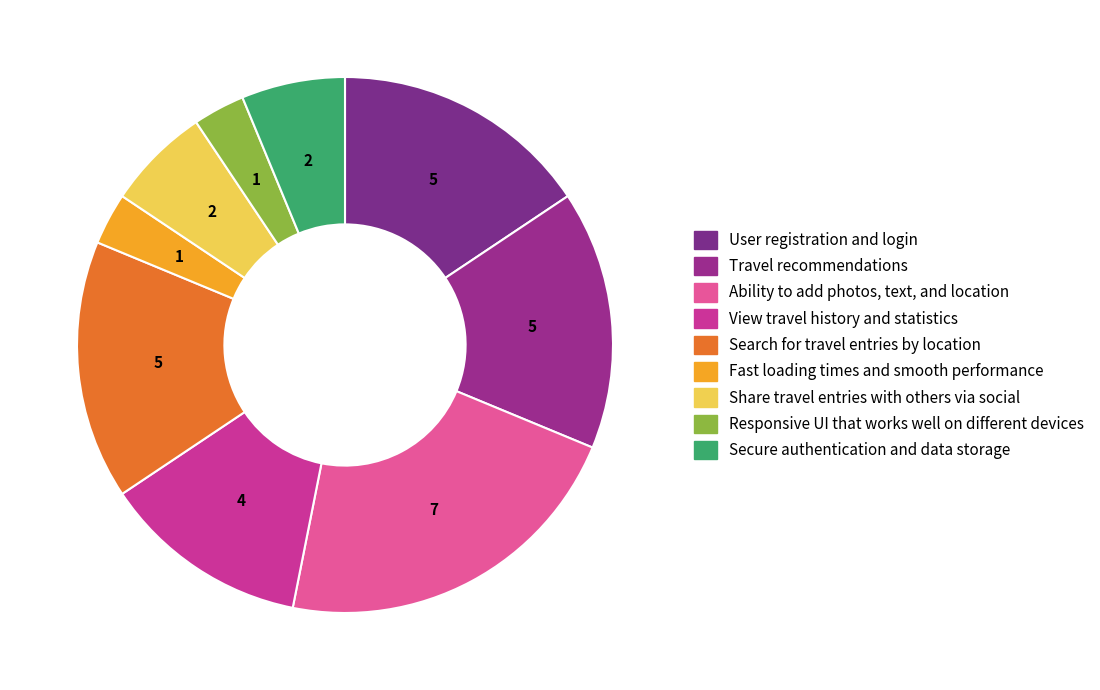

Count the number of slices in the pie.

9